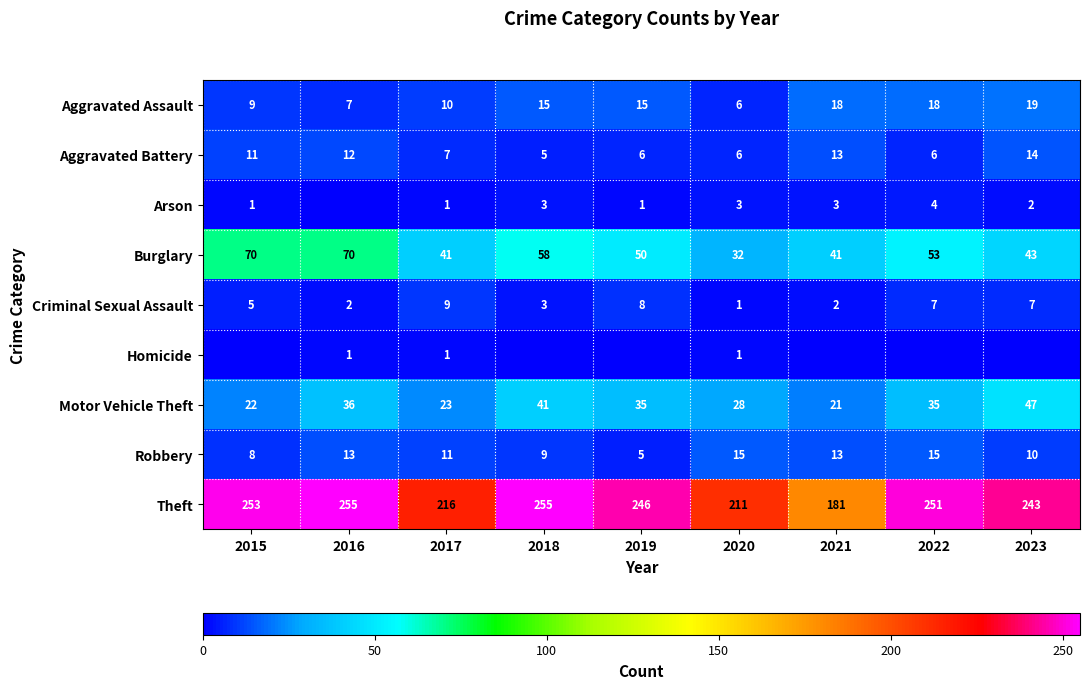

Which has a higher value, 2018 or 2022?

2022